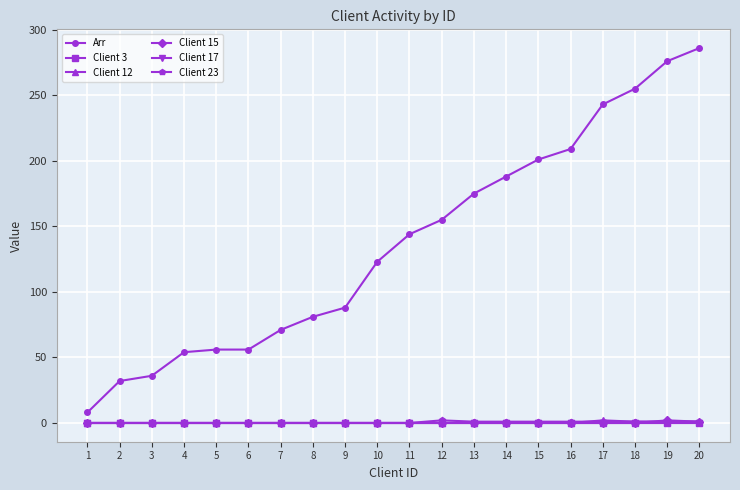

At which category does the chart reach its minimum across all series?

1